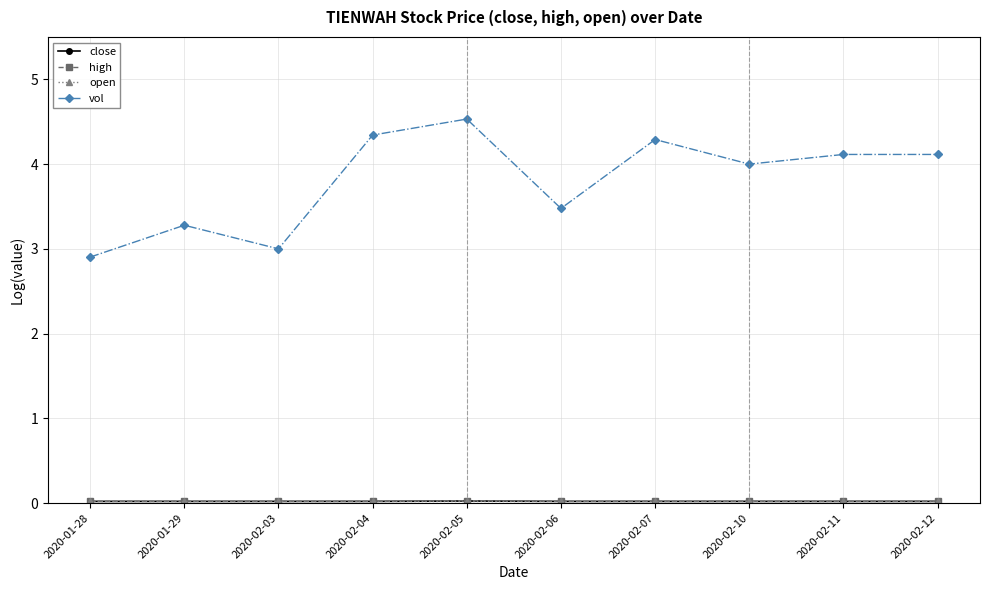

What is the average value of the vol series?

3.8